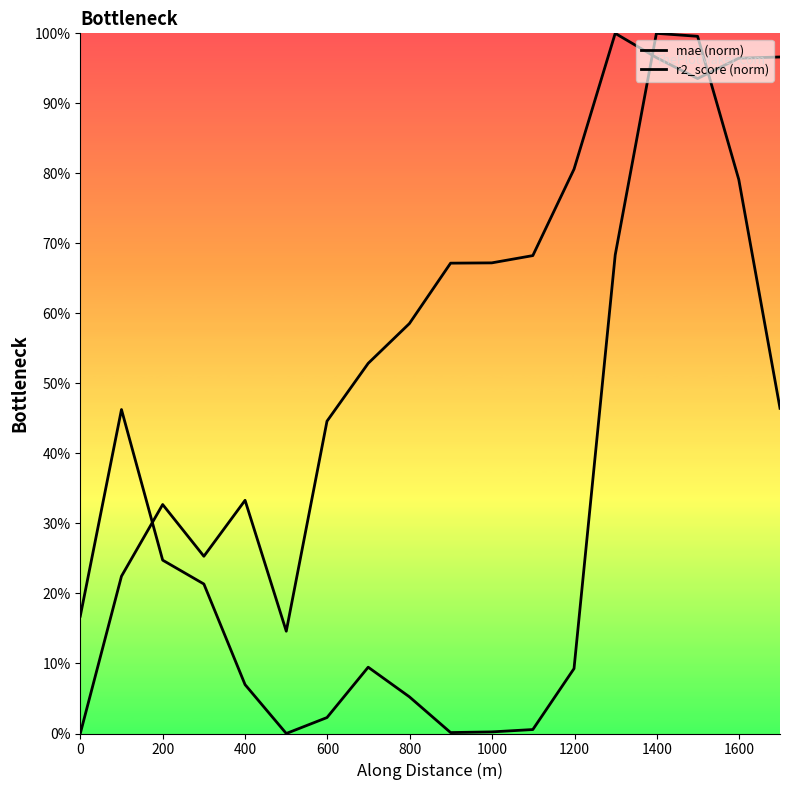

What is the difference between the second highest and minimum values in the mae (norm) series?

1.0